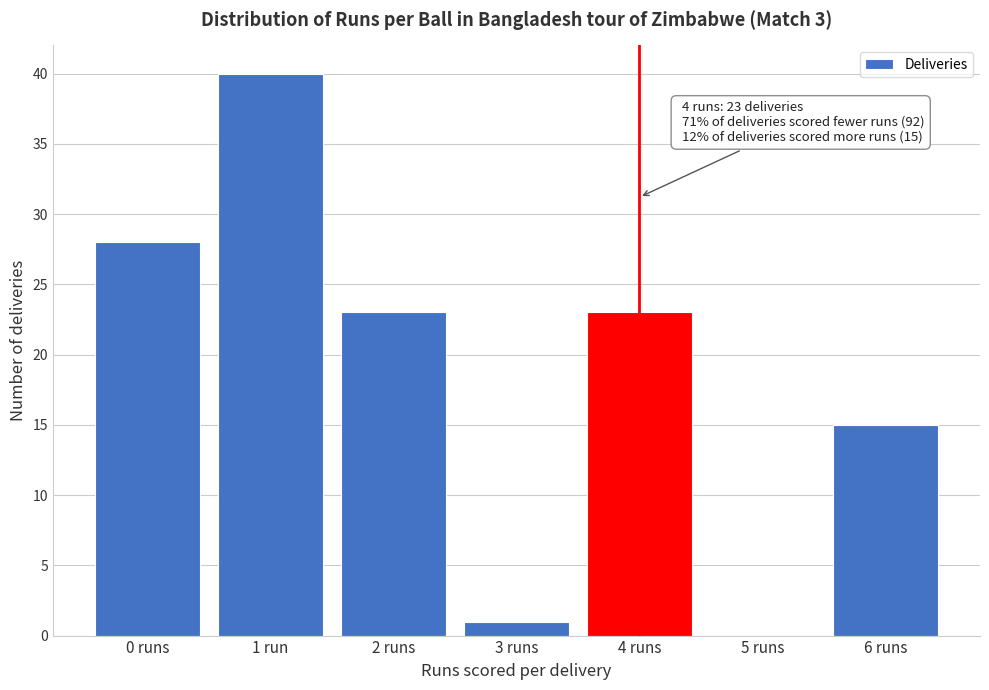

Reading right to left, extract all data points from this chart.

6 runs=15	5 runs=0	4 runs=23	3 runs=1	2 runs=23	1 run=40	0 runs=28